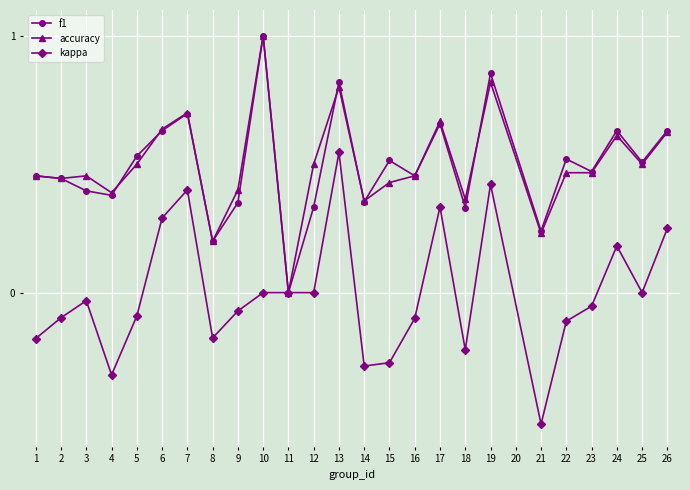

Which category has the highest value across all series?

10